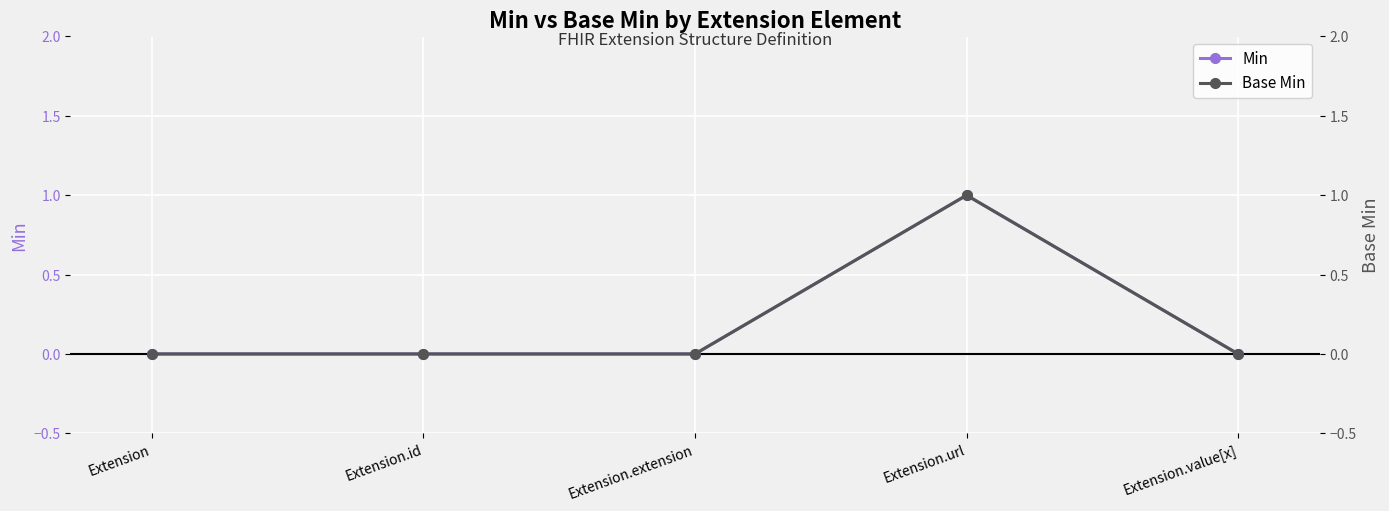

At how many categories does at least one series exceed 0?

1